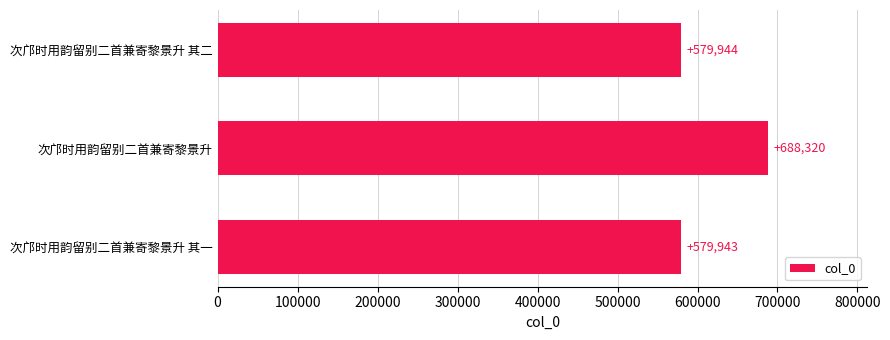

Is it true that the value at 次邝时用韵留别二首兼寄黎景升 is 472400?

False